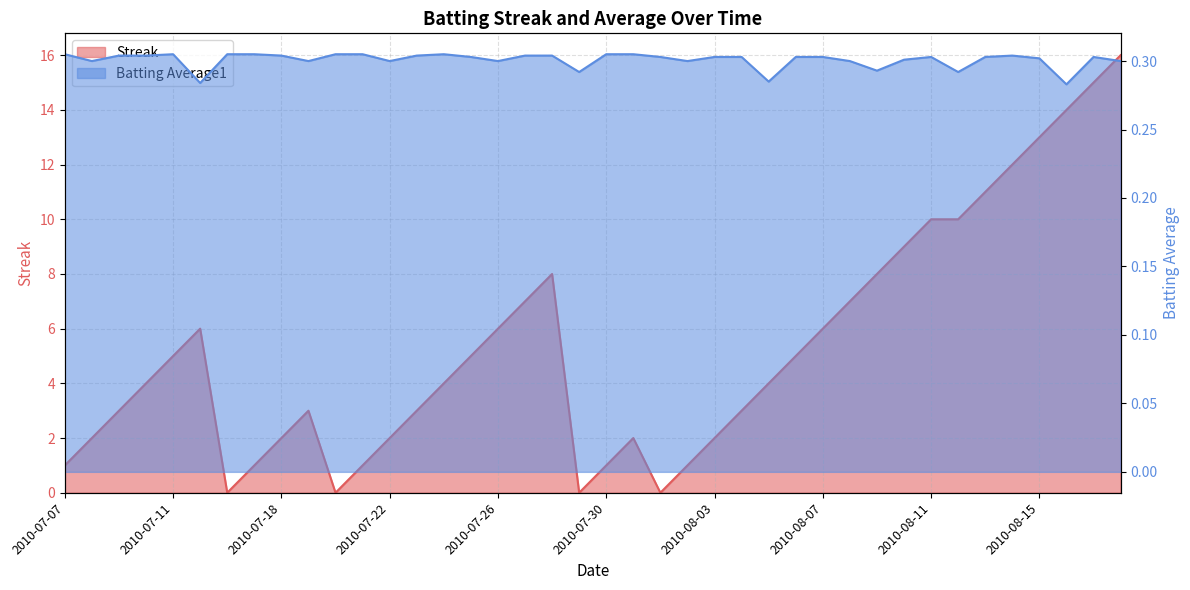

How many times do Streak and Batting Average1 cross each other?

8